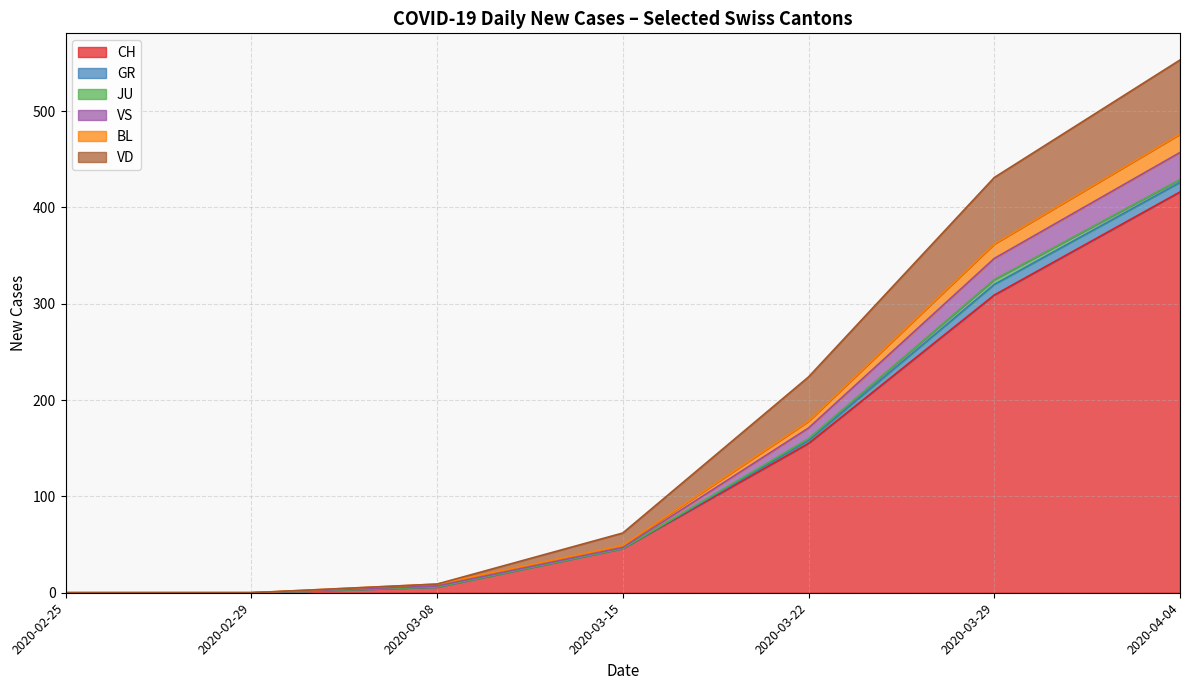

At which label is CH closest to 208?

2020-03-22